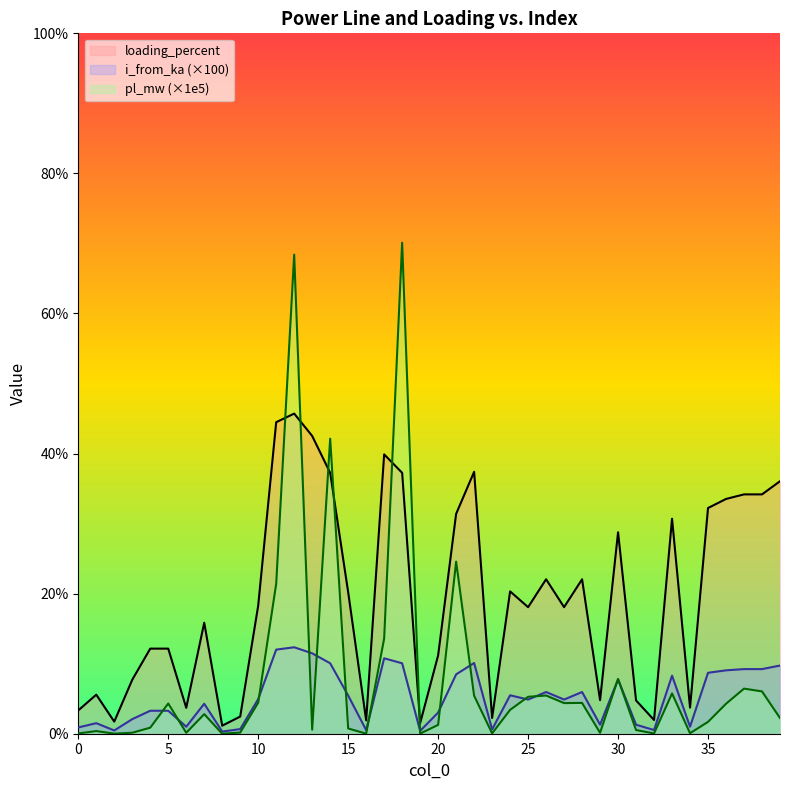

What is the lowest value of the loading_percent series?

1.1